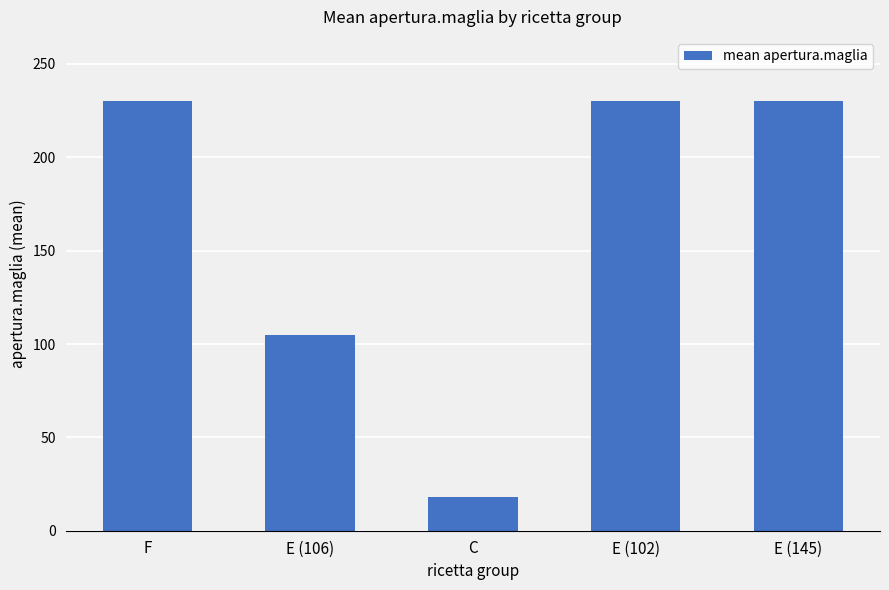

At which category does the chart reach its minimum across all series?

C